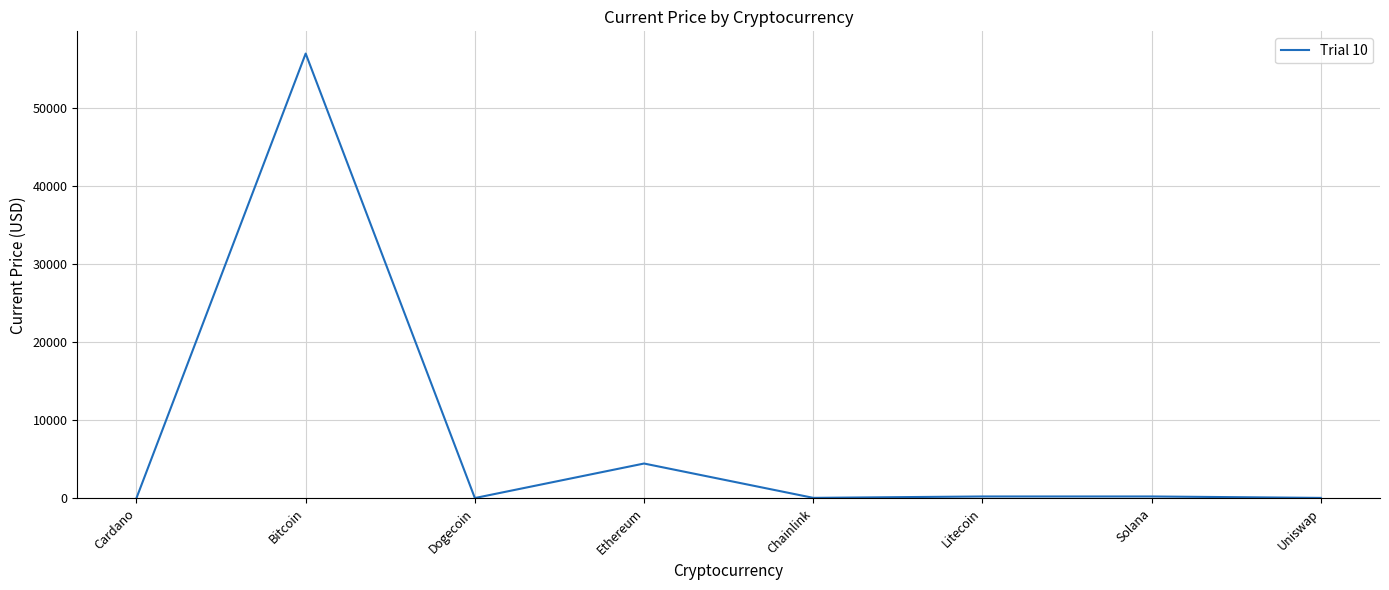

Which has a higher value, Ethereum or Cardano?

Ethereum